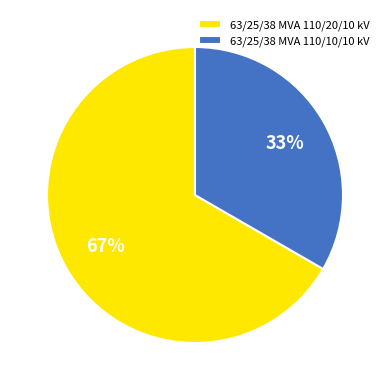

Combined, do 63/25/38 MVA 110/20/10 kV and 63/25/38 MVA 110/10/10 kV account for over 50%?

Yes